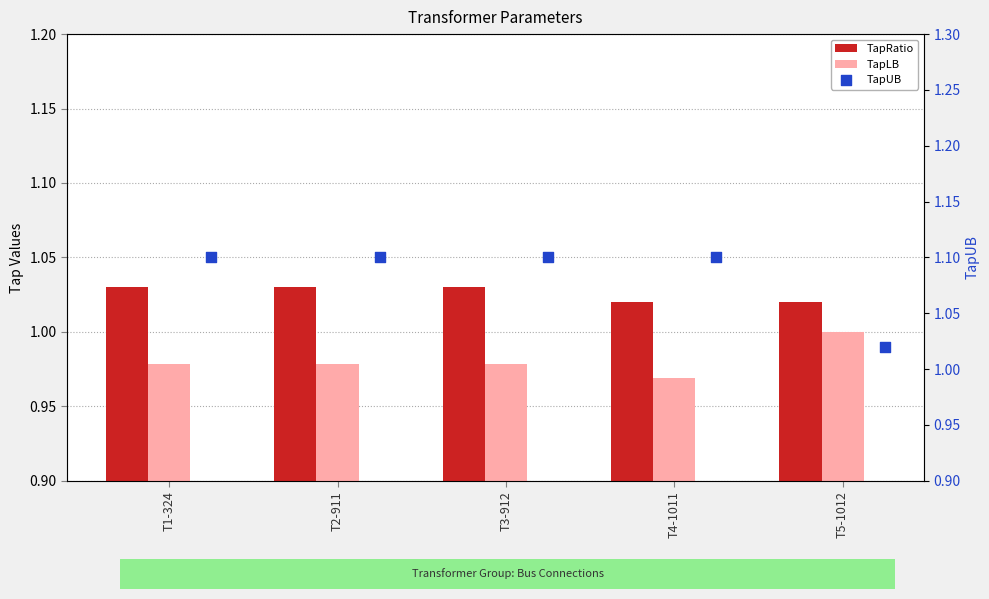

At how many categories does at least one series exceed 1?

5